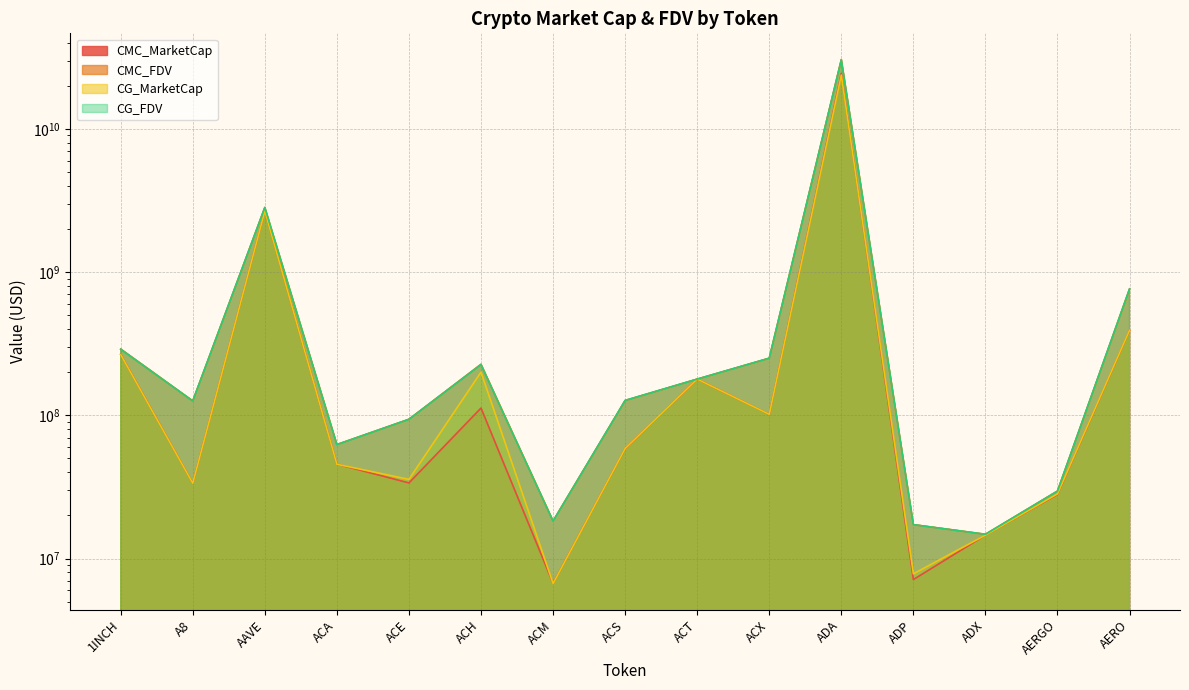

What is the value of the CG_MarketCap point at the 12th from the left?

7823351